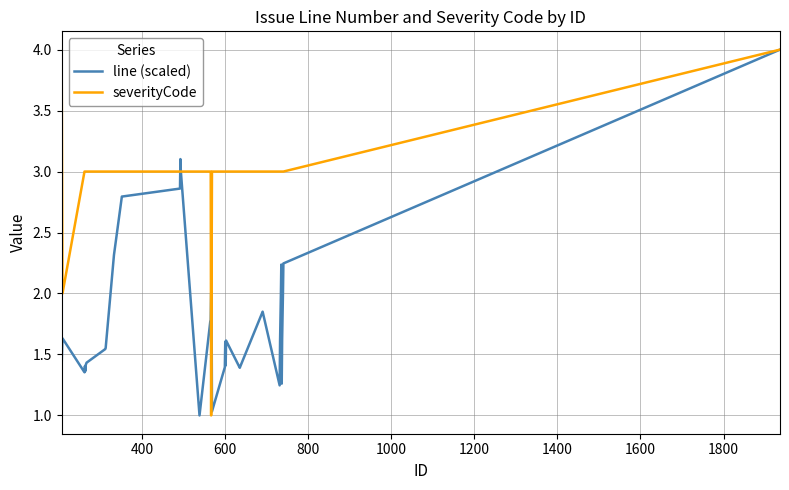

Which series has the largest total across all categories?

severityCode